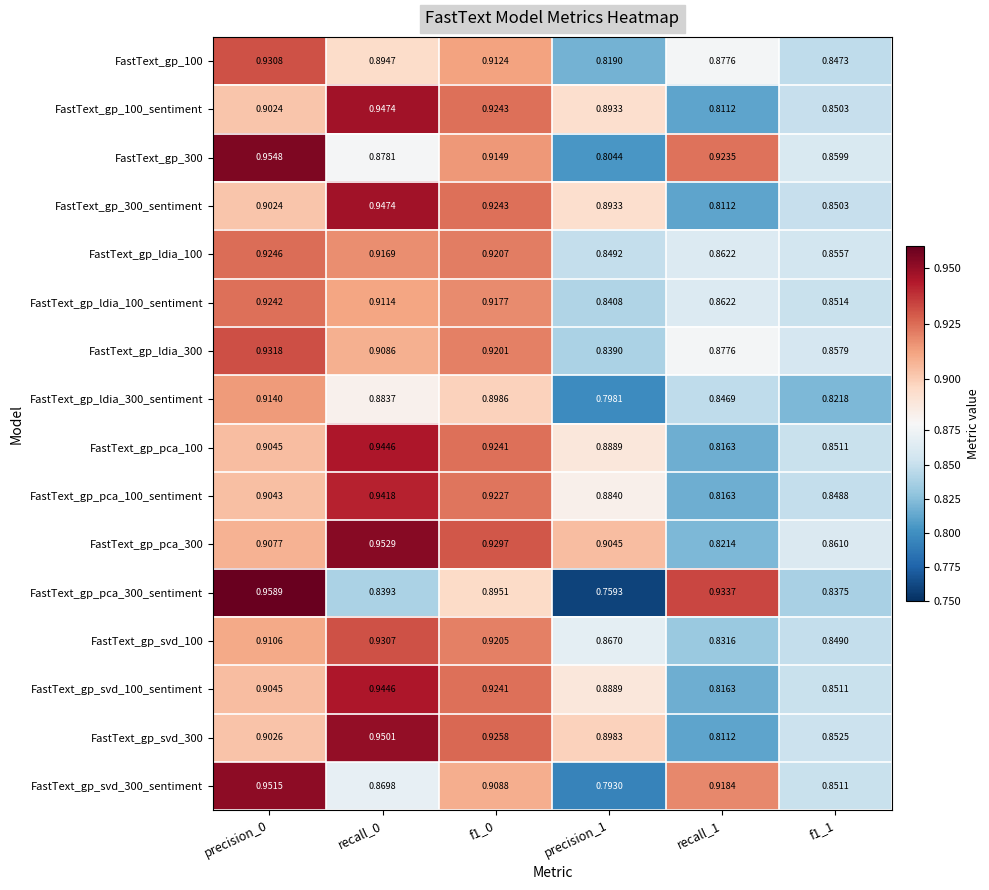

Which series has the largest total across all categories?

FastText_gp_pca_300